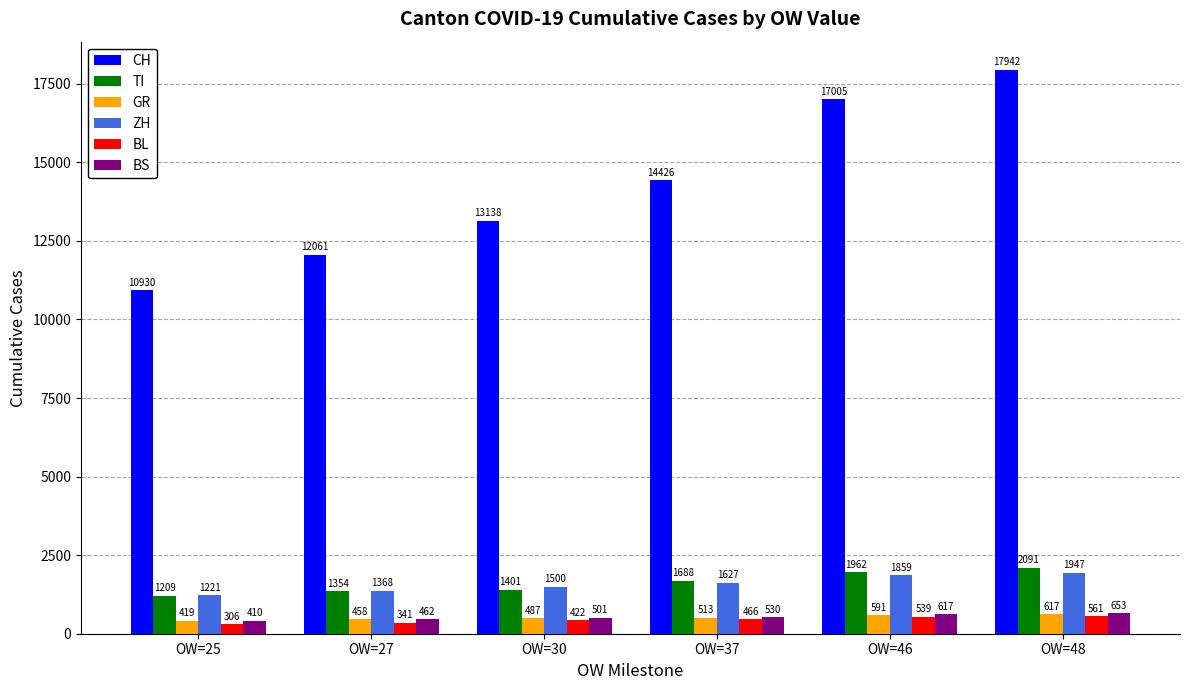

Reading left to right, extract all data points from this chart.

CH: 10930	12061	13138	14426	17005	17942
TI: 1209	1354	1401	1688	1962	2091
GR: 419	458	487	513	591	617
ZH: 1221	1368	1500	1627	1859	1947
BL: 306	341	422	466	539	561
BS: 410	462	501	530	617	653